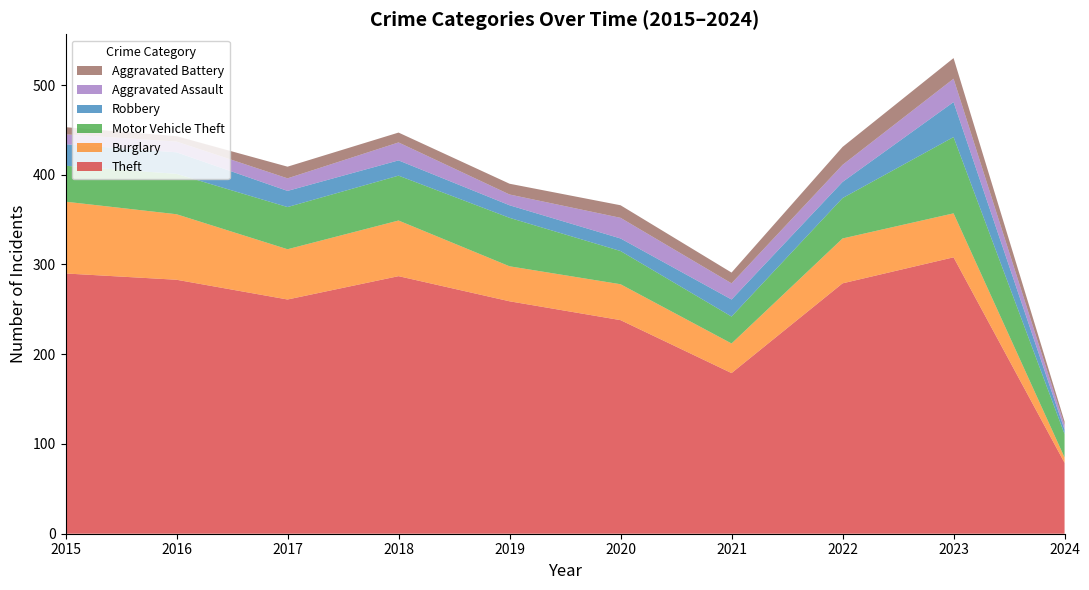

Reading left to right, extract all data points from this chart.

Theft: 290	283	261	287	259	238	179	279	308	79
Burglary: 80	73	56	62	39	40	33	50	49	6
Motor Vehicle Theft: 40	45	47	50	54	37	30	45	85	26
Robbery: 24	24	18	17	14	14	19	18	39	5
Aggravated Assault: 11	12	14	20	12	23	18	19	26	5
Aggravated Battery: 8	6	13	11	12	14	12	20	23	4